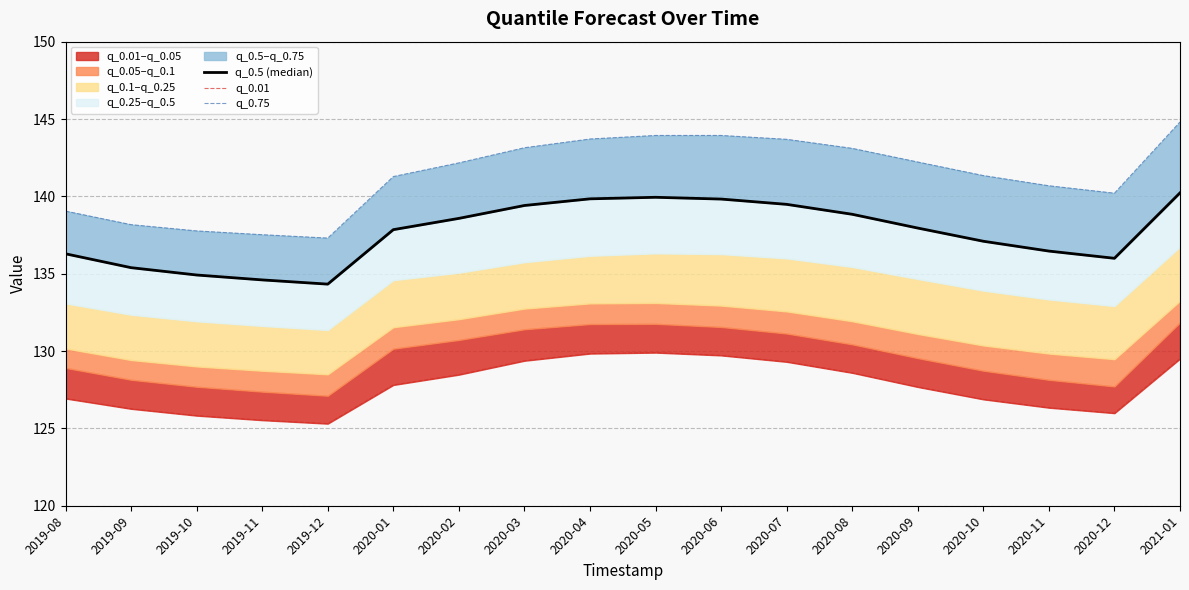

At which category does q_0.75 reach its first local peak?

2020-06